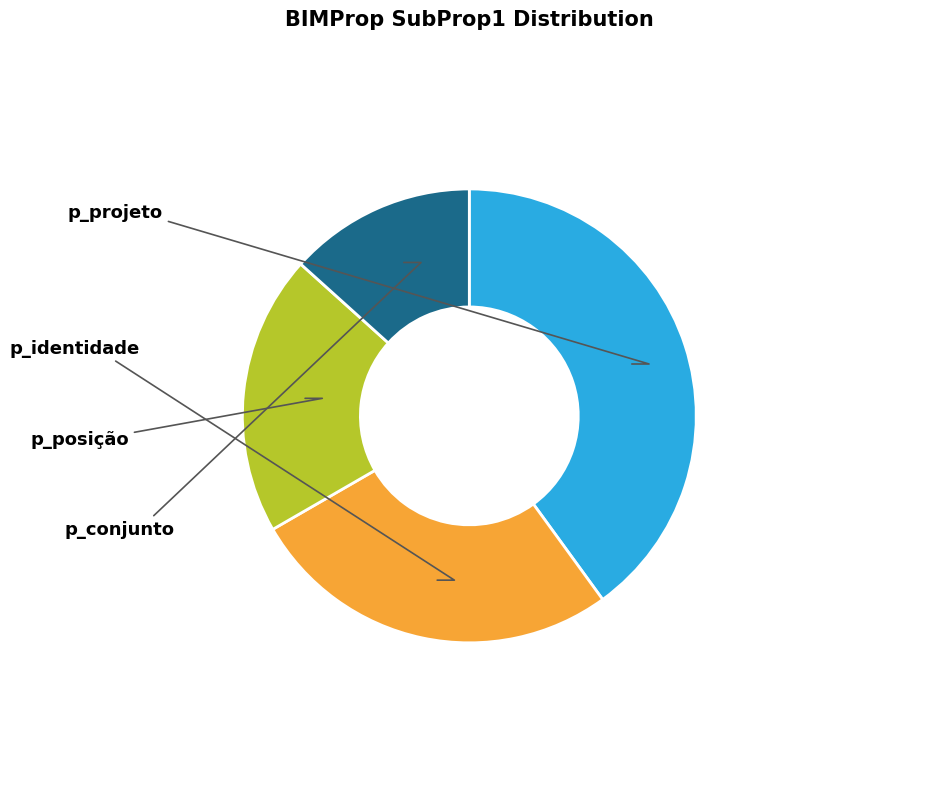

What percentage do p_identidade and p_projeto together represent?

66.7%